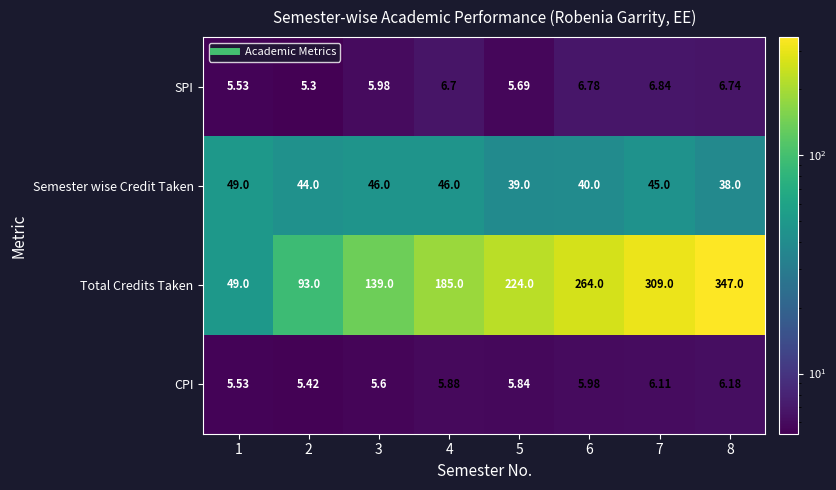

Rank the series by their maximum value, from highest to lowest.

Total Credits Taken, Semester wise Credit Taken, SPI, CPI